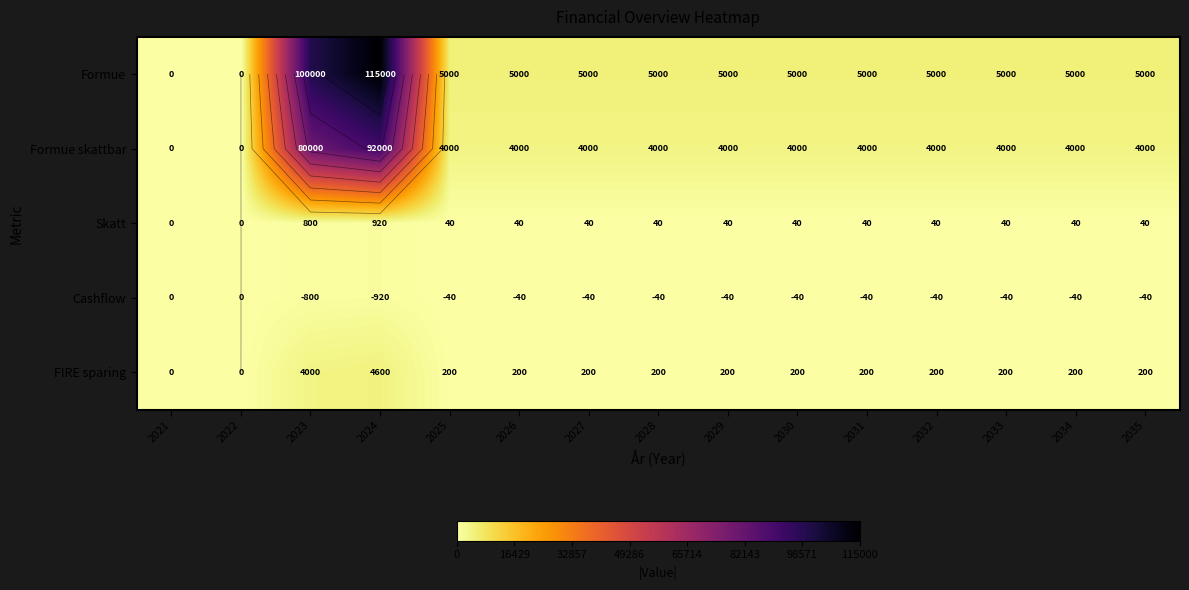

True or false: Formue skattbar has a value of 4000 at 2026.

True